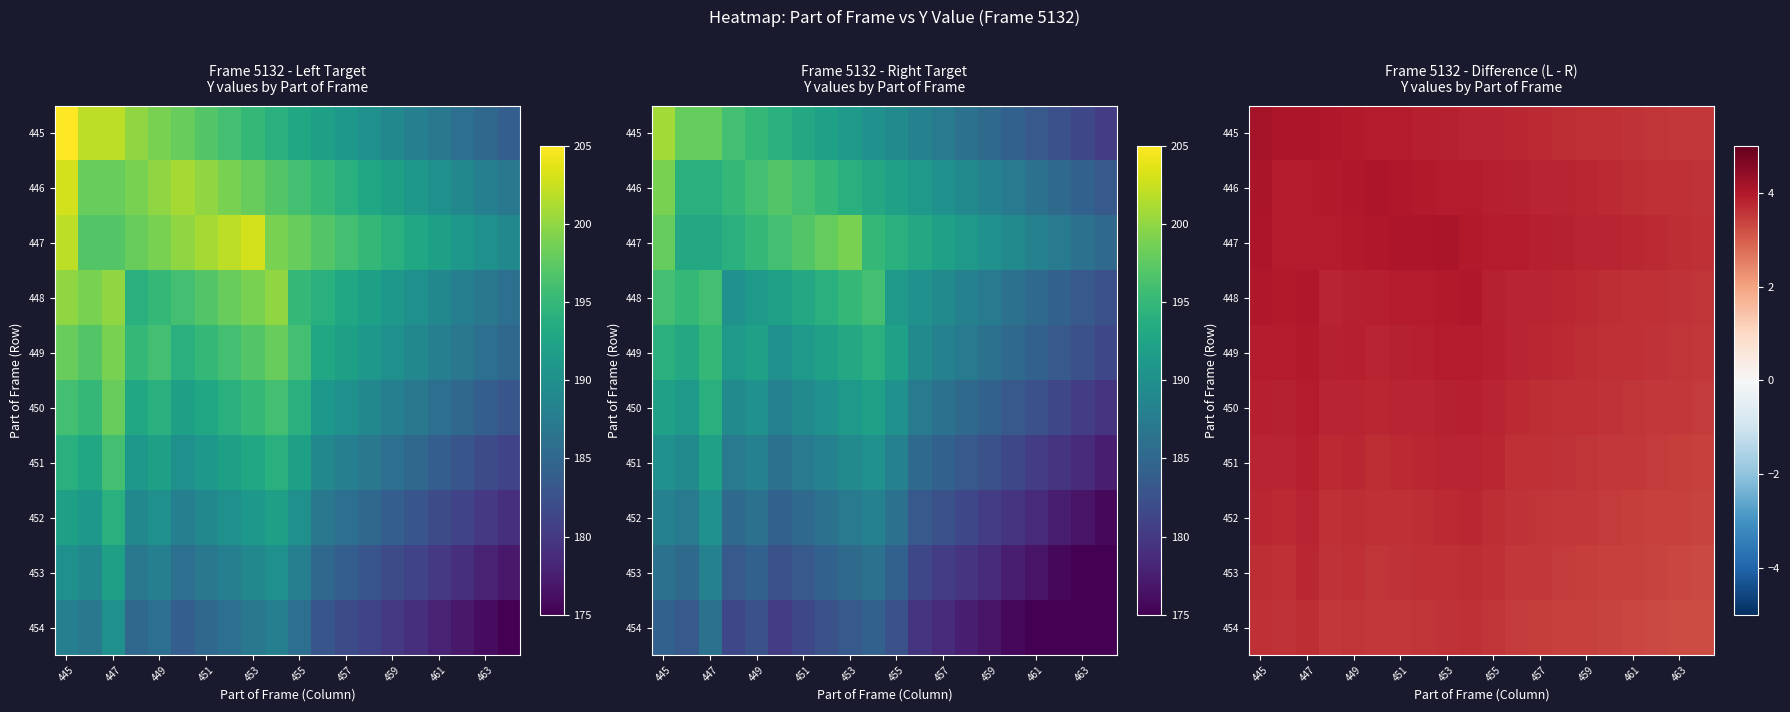

How many data points does each series have?

20